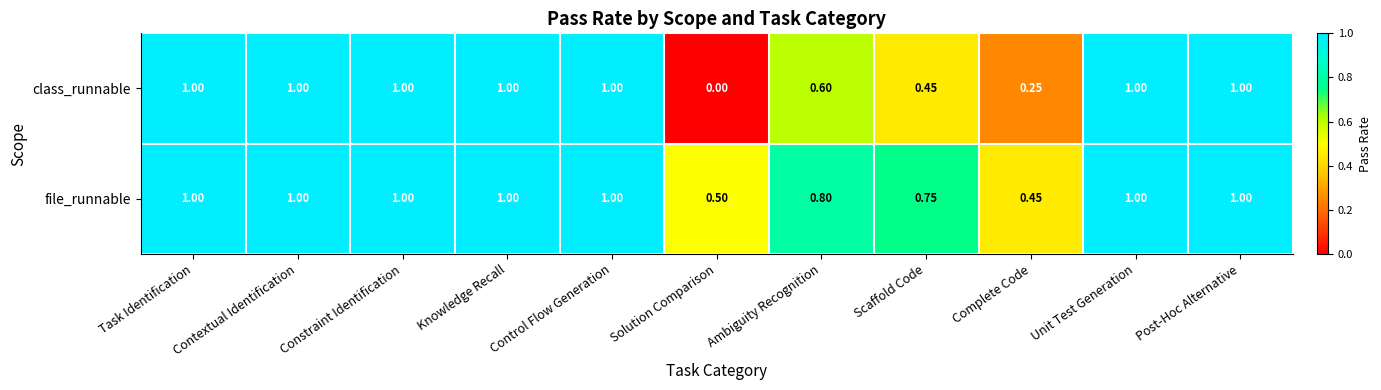

List the series in order of their overall mean, lowest first.

class_runnable, file_runnable